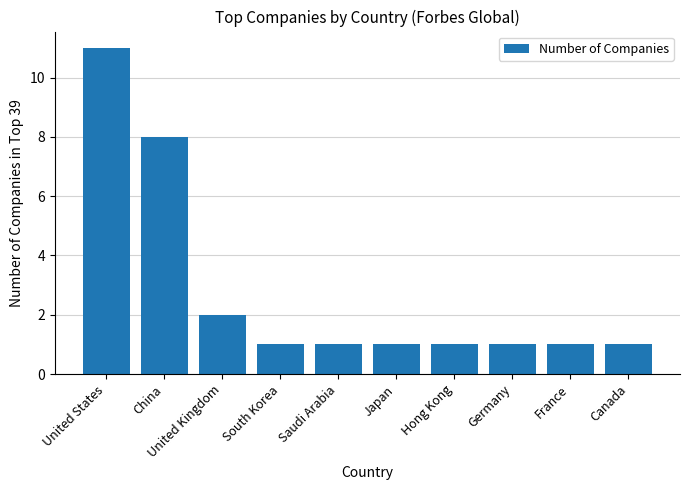

Is it true that the value at Canada is 1?

True